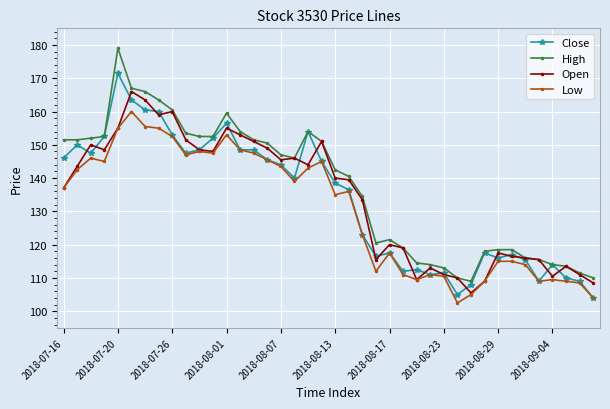

How many distinct data groups are displayed?

4